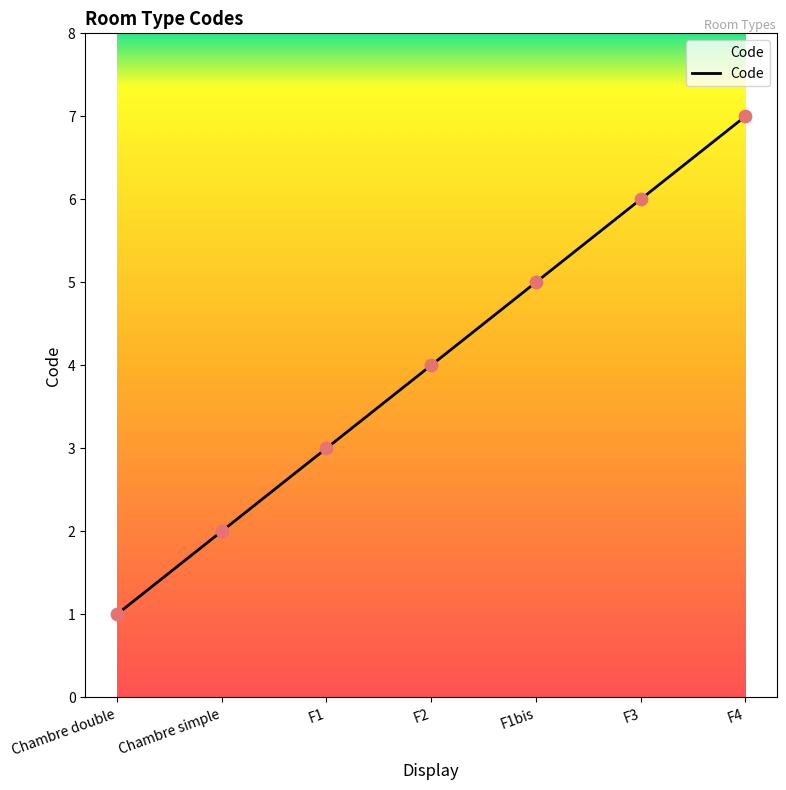

What is the change in value from Chambre double to F3?

+5